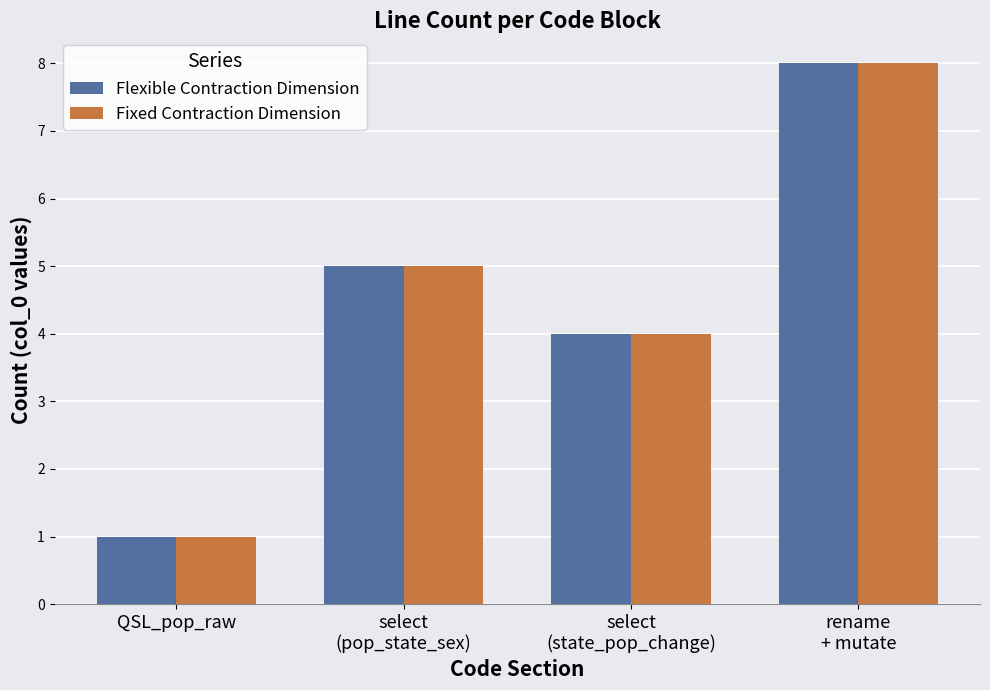

What is the value of the Flexible Contraction Dimension bar at the 3rd from the left?

4